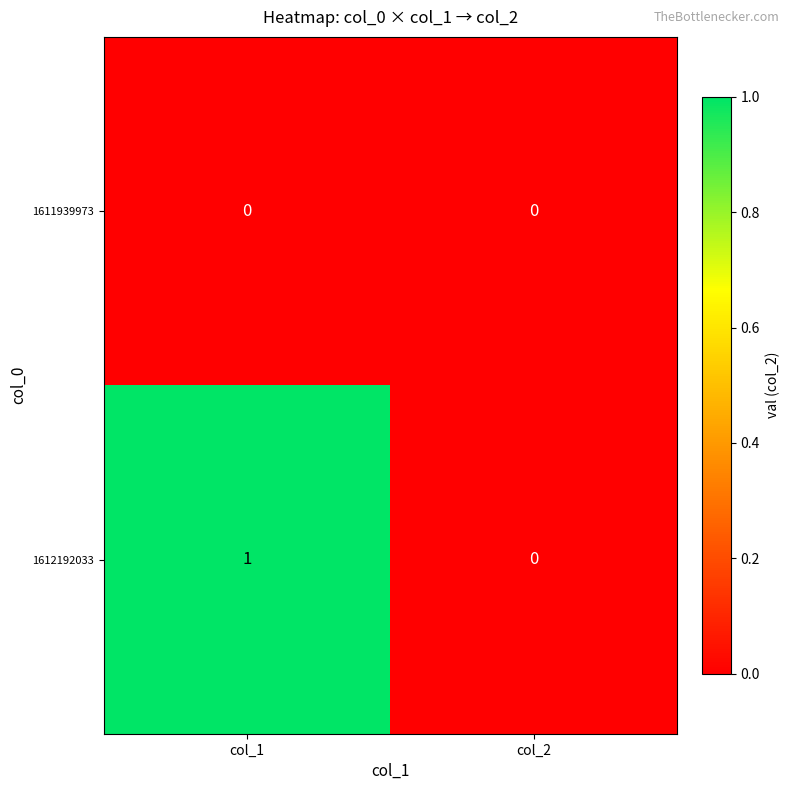

Reading left to right, transcribe all the data shown in this chart.

1611939973: col_1=0	col_2=0
1612192033: col_1=1	col_2=0